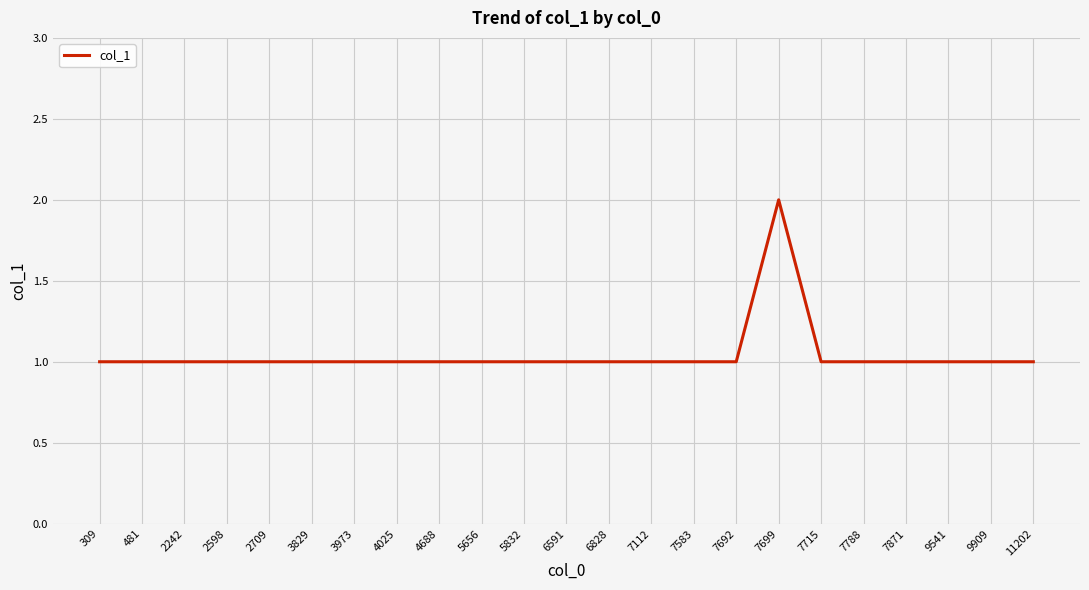

What is the ratio of the value at 11202 to the value at 481?

1.0